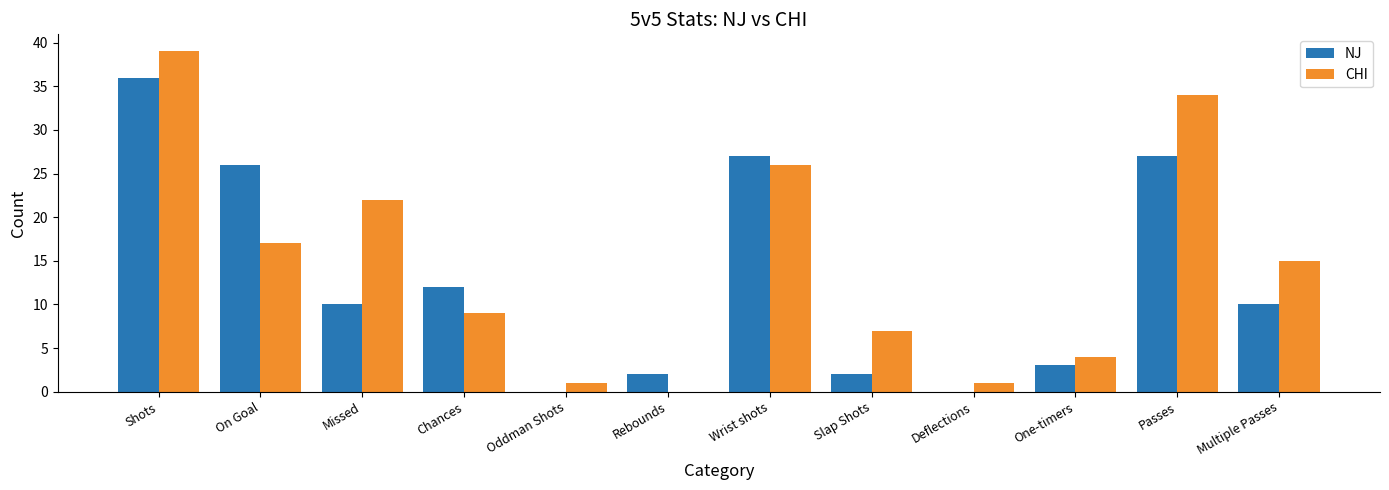

At which label is NJ closest to 18?

Chances